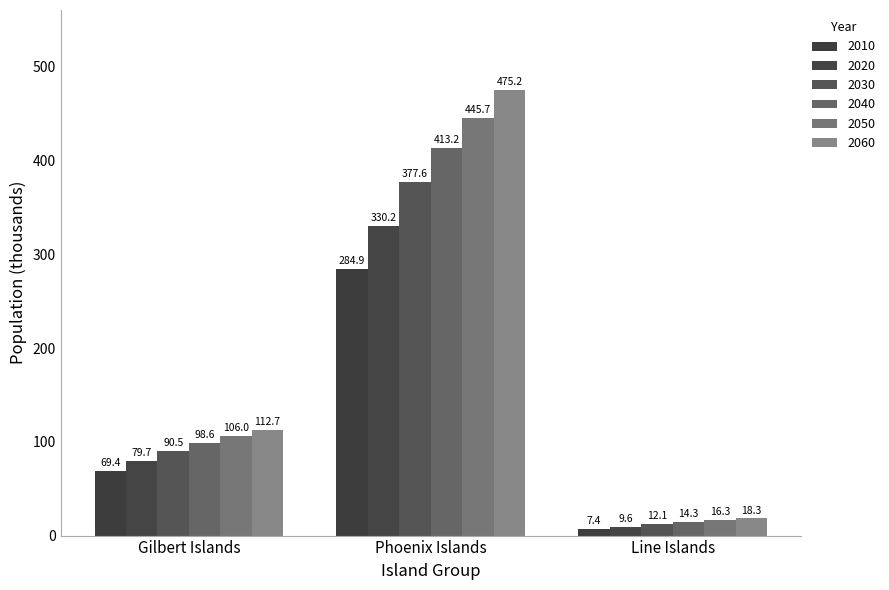

Reading left to right, transcribe all the data shown in this chart.

2010: 69.4	284.9	7.4
2020: 79.7	330.2	9.6
2030: 90.5	377.6	12.1
2040: 98.6	413.2	14.3
2050: 106.0	445.7	16.3
2060: 112.7	475.2	18.3